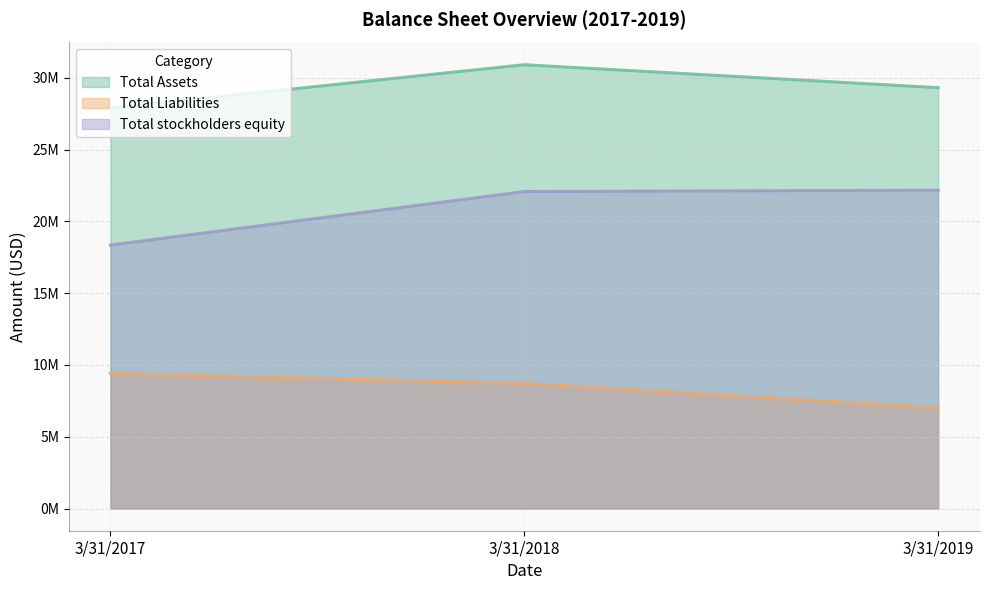

The value of Total Liabilities at 3/31/2018 is 8721016. True or false?

True